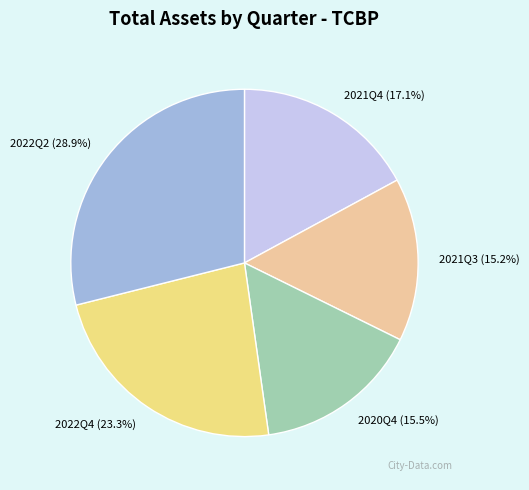

Approximately how many times larger is the value at 2021Q4 compared to 2020Q4?

1.1